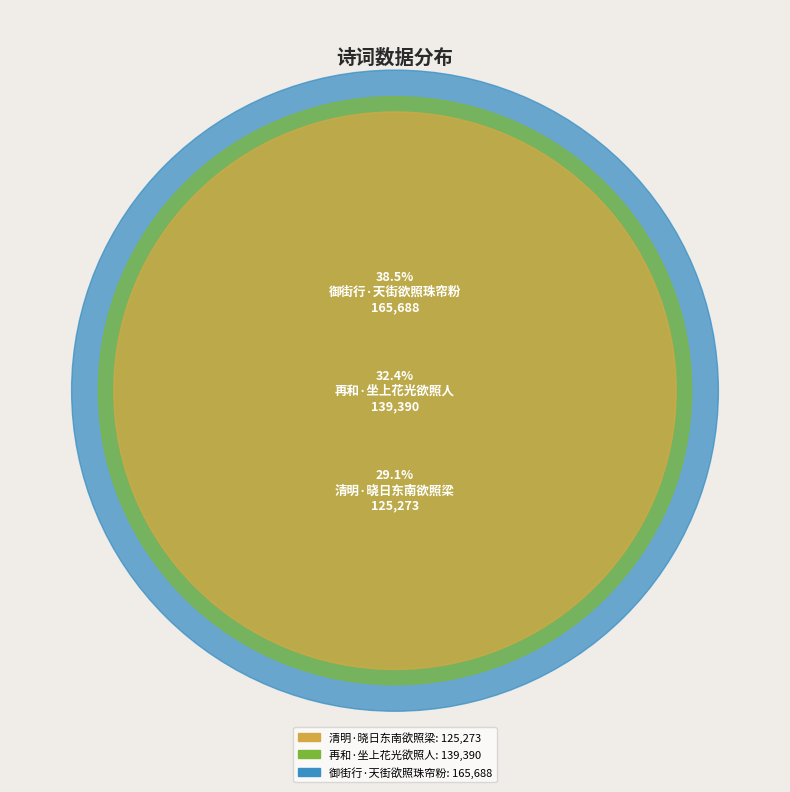

How many segments does this pie chart have?

3